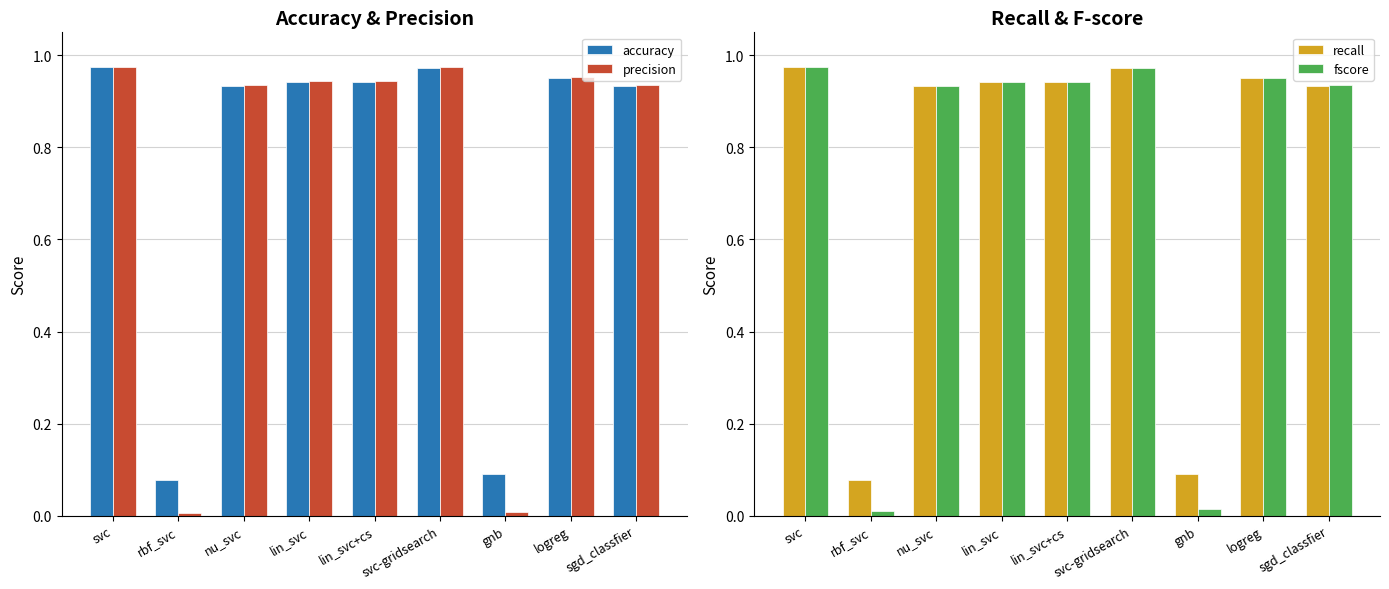

At how many categories does at least one series exceed 0?

9